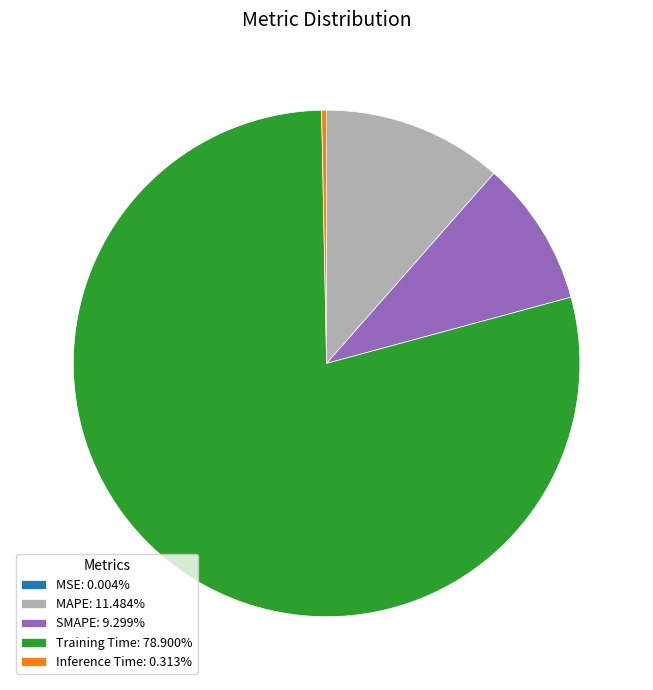

Combined, do Training Time: 78.900% and MAPE: 11.484% account for over 50%?

Yes